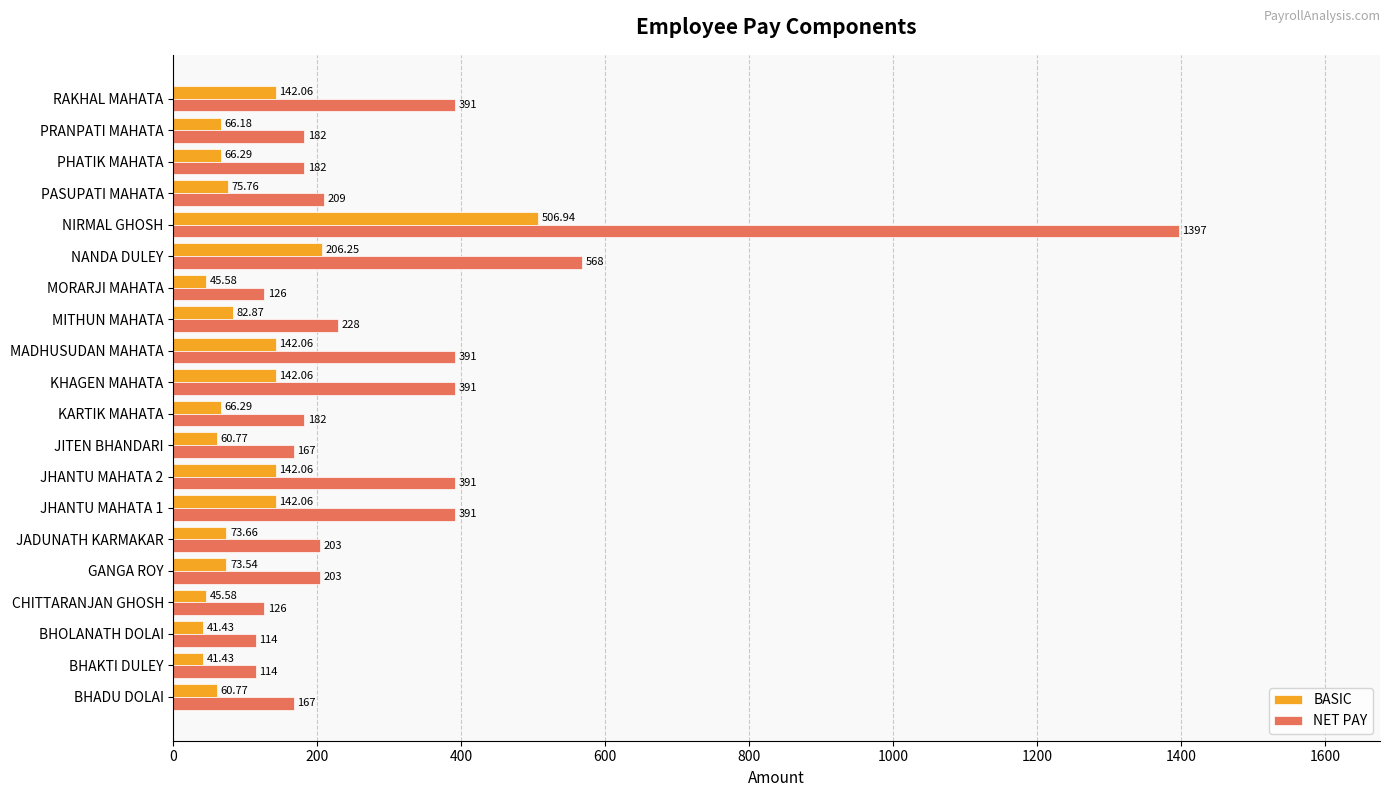

At which category is the sum across all series the highest?

NIRMAL GHOSH